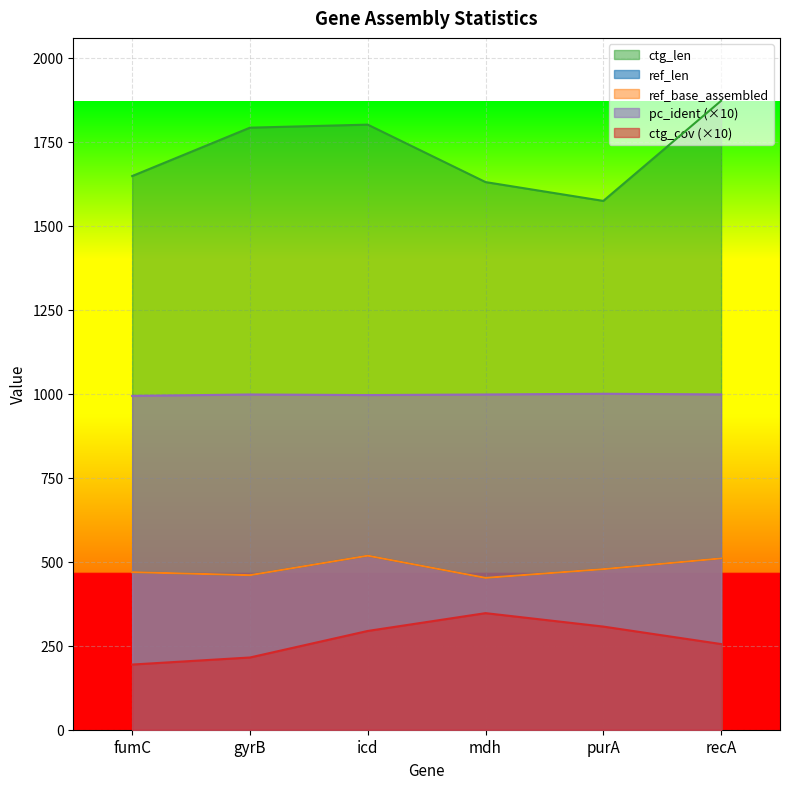

At which label is ctg_cov closest to 270?

recA